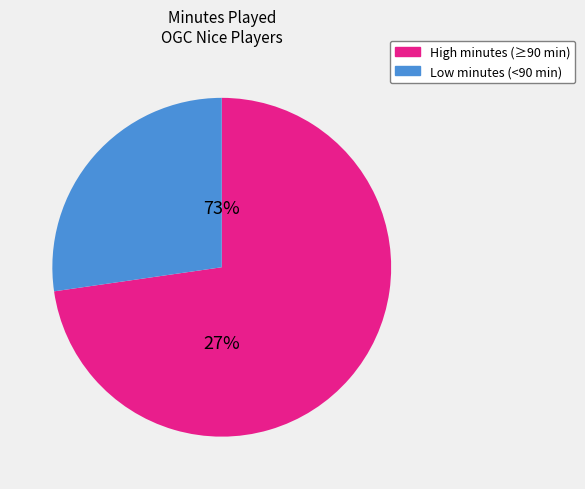

Is it true that Romain Genevois is 21% of the pie?

False